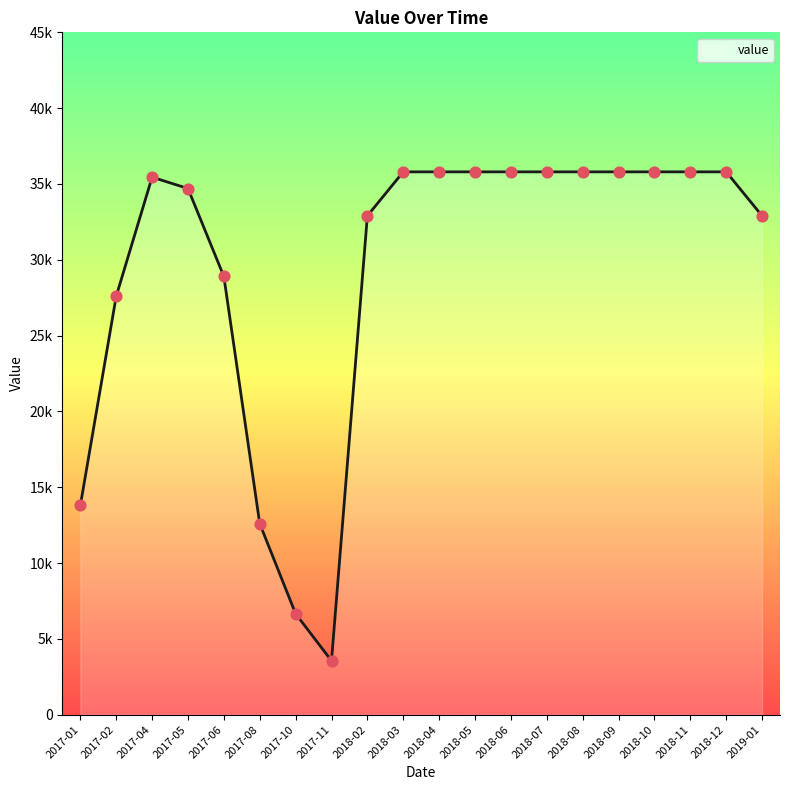

Does the chart have visible grid lines?

No